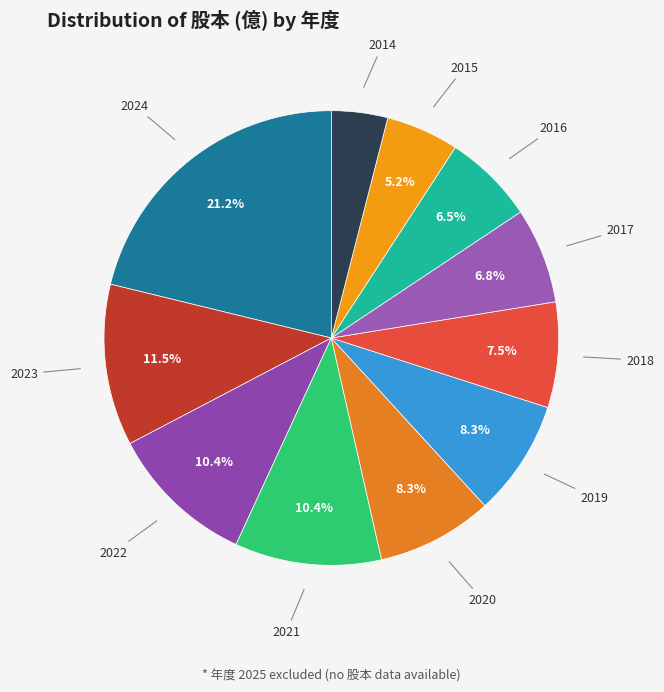

Is there any slice that represents more than half of the pie?

No